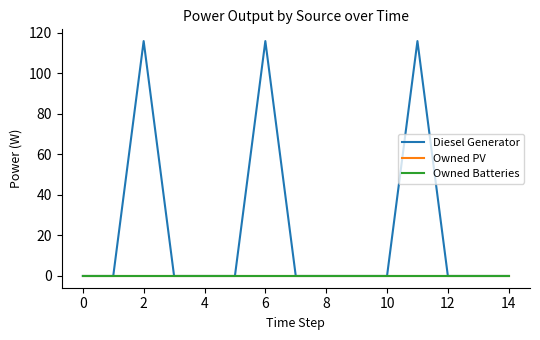

Does the chart display data point markers on the line(s)?

No